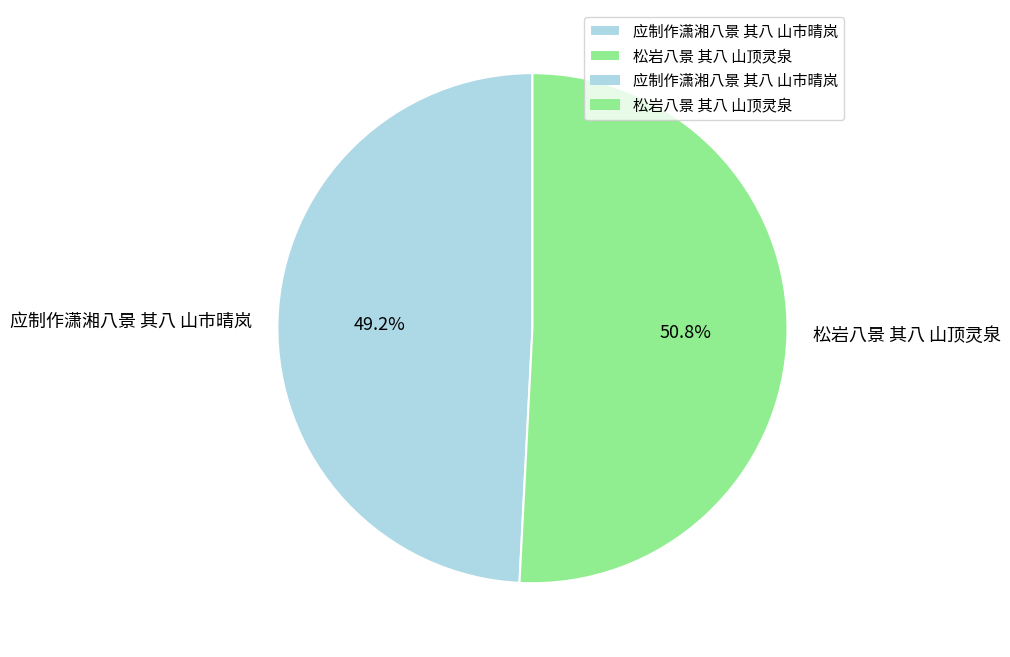

Which category has the biggest portion of the pie?

松岩八景 其八 山顶灵泉